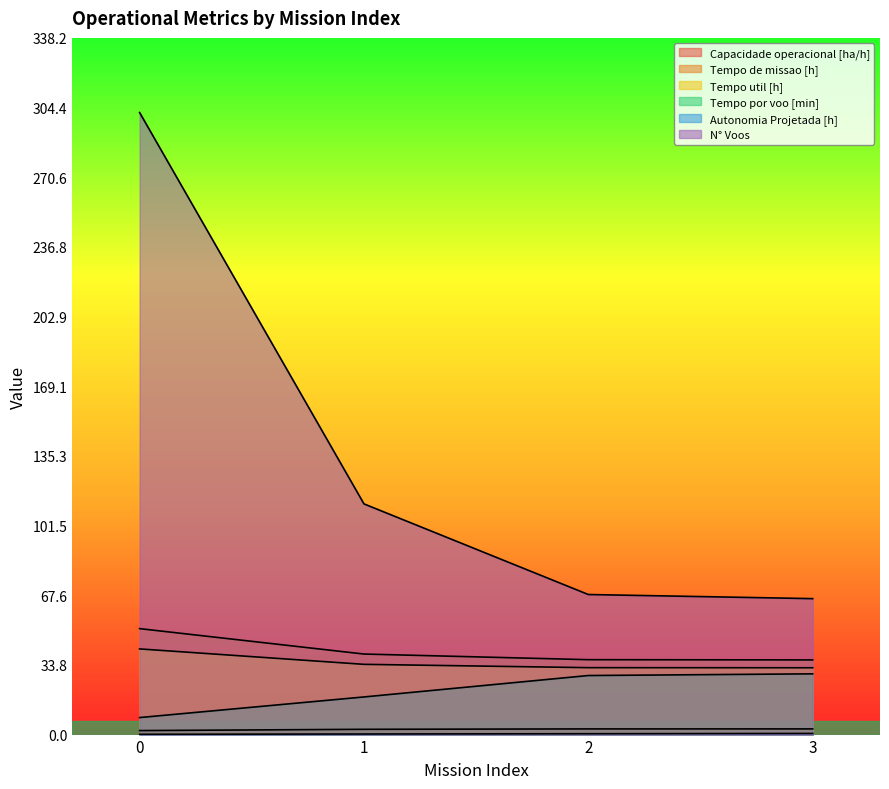

True or false: Capacidade operacional [ha/h] and Tempo por voo [min] cross at least once.

False